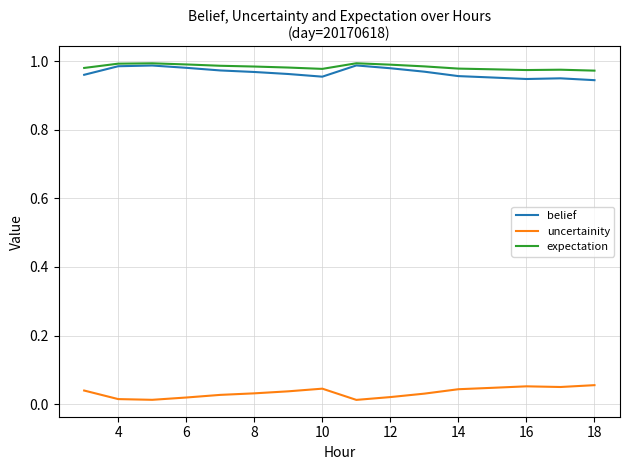

How many lines are shown in the chart?

3